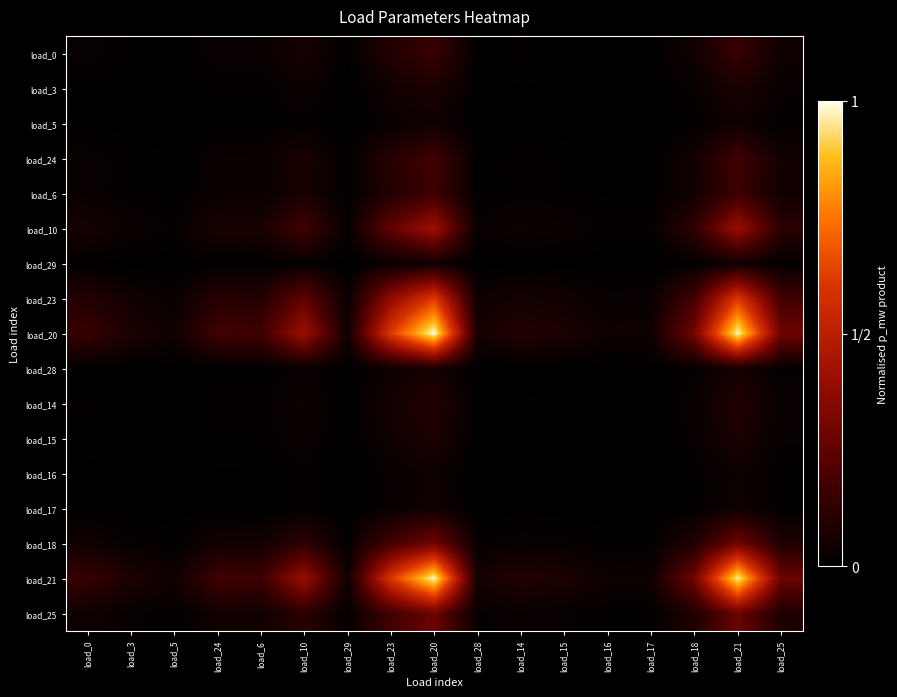

Reading left to right, list all the values displayed in this chart.

load_0: load_0=0.0	load_3=0.0	load_5=0.0	load_24=0.0	load_6=0.0	load_10=0.1	load_29=0.0	load_23=0.1	load_20=0.2	load_28=0.0	load_14=0.0	load_15=0.0	load_16=0.0	load_17=0.0	load_18=0.0	load_21=0.1	load_25=0.0
load_3: load_0=0.0	load_3=0.0	load_5=0.0	load_24=0.0	load_6=0.0	load_10=0.0	load_29=0.0	load_23=0.0	load_20=0.1	load_28=0.0	load_14=0.0	load_15=0.0	load_16=0.0	load_17=0.0	load_18=0.0	load_21=0.1	load_25=0.0
load_5: load_0=0.0	load_3=0.0	load_5=0.0	load_24=0.0	load_6=0.0	load_10=0.0	load_29=0.0	load_23=0.0	load_20=0.0	load_28=0.0	load_14=0.0	load_15=0.0	load_16=0.0	load_17=0.0	load_18=0.0	load_21=0.0	load_25=0.0
load_24: load_0=0.0	load_3=0.0	load_5=0.0	load_24=0.0	load_6=0.0	load_10=0.1	load_29=0.0	load_23=0.1	load_20=0.2	load_28=0.0	load_14=0.0	load_15=0.0	load_16=0.0	load_17=0.0	load_18=0.1	load_21=0.2	load_25=0.0
load_6: load_0=0.0	load_3=0.0	load_5=0.0	load_24=0.0	load_6=0.0	load_10=0.1	load_29=0.0	load_23=0.1	load_20=0.2	load_28=0.0	load_14=0.0	load_15=0.0	load_16=0.0	load_17=0.0	load_18=0.0	load_21=0.2	load_25=0.0
load_10: load_0=0.1	load_3=0.0	load_5=0.0	load_24=0.1	load_6=0.1	load_10=0.2	load_29=0.0	load_23=0.3	load_20=0.4	load_28=0.0	load_14=0.0	load_15=0.0	load_16=0.0	load_17=0.0	load_18=0.1	load_21=0.4	load_25=0.1
load_29: load_0=0.0	load_3=0.0	load_5=0.0	load_24=0.0	load_6=0.0	load_10=0.0	load_29=0.0	load_23=0.0	load_20=0.0	load_28=0.0	load_14=0.0	load_15=0.0	load_16=0.0	load_17=0.0	load_18=0.0	load_21=0.0	load_25=0.0
load_23: load_0=0.1	load_3=0.0	load_5=0.0	load_24=0.1	load_6=0.1	load_10=0.3	load_29=0.0	load_23=0.4	load_20=0.6	load_28=0.0	load_14=0.1	load_15=0.0	load_16=0.0	load_17=0.0	load_18=0.2	load_21=0.6	load_25=0.2
load_20: load_0=0.2	load_3=0.1	load_5=0.0	load_24=0.2	load_6=0.2	load_10=0.4	load_29=0.0	load_23=0.6	load_20=1.0	load_28=0.1	load_14=0.1	load_15=0.1	load_16=0.0	load_17=0.0	load_18=0.3	load_21=1.0	load_25=0.3
load_28: load_0=0.0	load_3=0.0	load_5=0.0	load_24=0.0	load_6=0.0	load_10=0.0	load_29=0.0	load_23=0.0	load_20=0.1	load_28=0.0	load_14=0.0	load_15=0.0	load_16=0.0	load_17=0.0	load_18=0.0	load_21=0.1	load_25=0.0
load_14: load_0=0.0	load_3=0.0	load_5=0.0	load_24=0.0	load_6=0.0	load_10=0.0	load_29=0.0	load_23=0.1	load_20=0.1	load_28=0.0	load_14=0.0	load_15=0.0	load_16=0.0	load_17=0.0	load_18=0.0	load_21=0.1	load_25=0.0
load_15: load_0=0.0	load_3=0.0	load_5=0.0	load_24=0.0	load_6=0.0	load_10=0.0	load_29=0.0	load_23=0.0	load_20=0.1	load_28=0.0	load_14=0.0	load_15=0.0	load_16=0.0	load_17=0.0	load_18=0.0	load_21=0.1	load_25=0.0
load_16: load_0=0.0	load_3=0.0	load_5=0.0	load_24=0.0	load_6=0.0	load_10=0.0	load_29=0.0	load_23=0.0	load_20=0.0	load_28=0.0	load_14=0.0	load_15=0.0	load_16=0.0	load_17=0.0	load_18=0.0	load_21=0.0	load_25=0.0
load_17: load_0=0.0	load_3=0.0	load_5=0.0	load_24=0.0	load_6=0.0	load_10=0.0	load_29=0.0	load_23=0.0	load_20=0.0	load_28=0.0	load_14=0.0	load_15=0.0	load_16=0.0	load_17=0.0	load_18=0.0	load_21=0.0	load_25=0.0
load_18: load_0=0.0	load_3=0.0	load_5=0.0	load_24=0.1	load_6=0.0	load_10=0.1	load_29=0.0	load_23=0.2	load_20=0.3	load_28=0.0	load_14=0.0	load_15=0.0	load_16=0.0	load_17=0.0	load_18=0.1	load_21=0.3	load_25=0.1
load_21: load_0=0.1	load_3=0.1	load_5=0.0	load_24=0.2	load_6=0.2	load_10=0.4	load_29=0.0	load_23=0.6	load_20=1.0	load_28=0.1	load_14=0.1	load_15=0.1	load_16=0.0	load_17=0.0	load_18=0.3	load_21=1.0	load_25=0.3
load_25: load_0=0.0	load_3=0.0	load_5=0.0	load_24=0.0	load_6=0.0	load_10=0.1	load_29=0.0	load_23=0.2	load_20=0.3	load_28=0.0	load_14=0.0	load_15=0.0	load_16=0.0	load_17=0.0	load_18=0.1	load_21=0.3	load_25=0.1